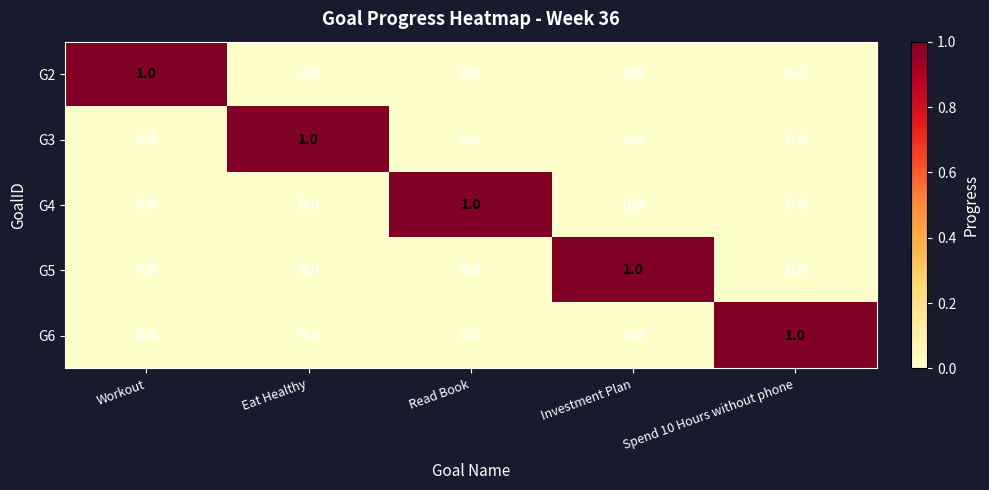

Is it true that G4 equals -1 at Workout?

False